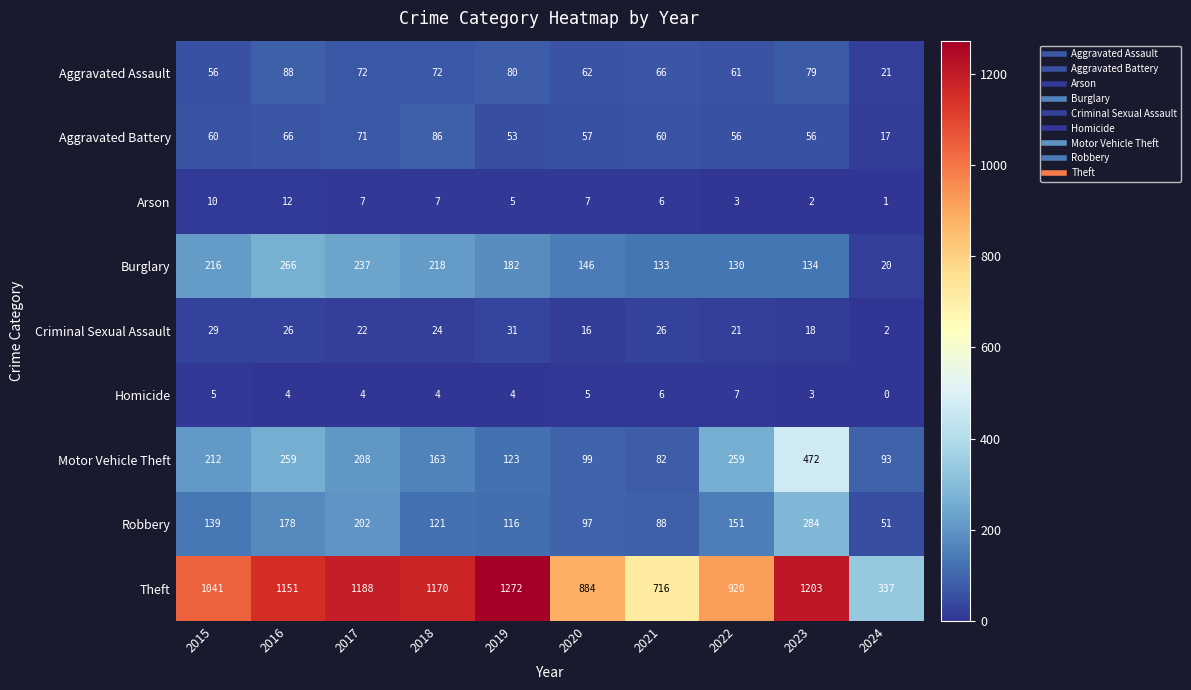

What is the sum of the Theft values at 2018 and 2024?

1507